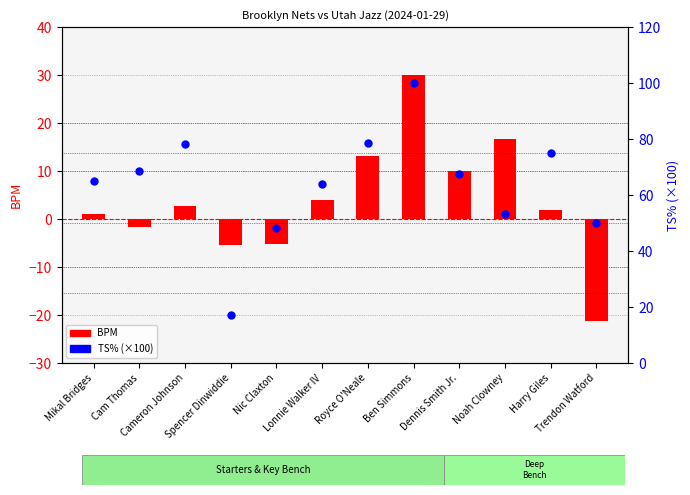

Which series contains the lowest Y value?

BPM